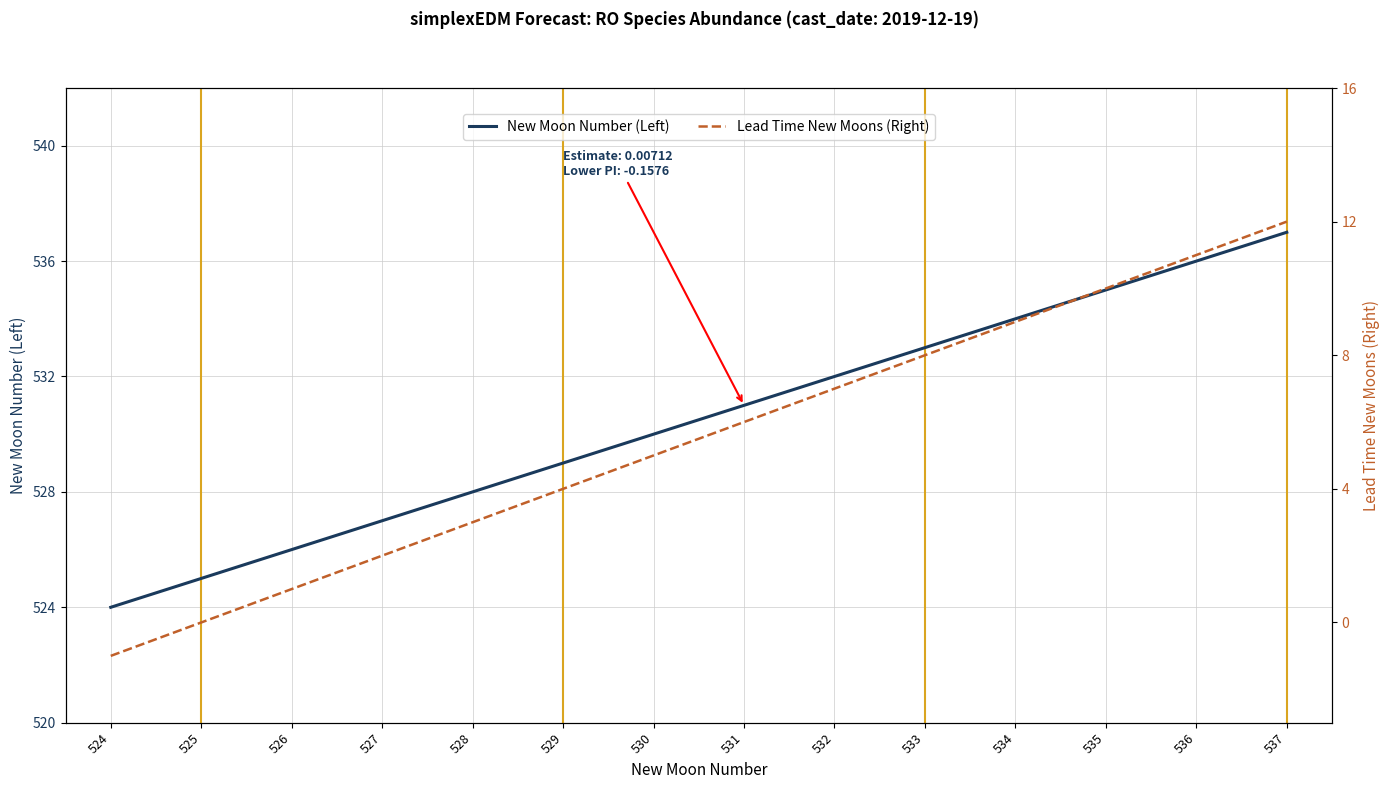

What is the value of the New Moon Number (Left) point at the 11th from the left?

534